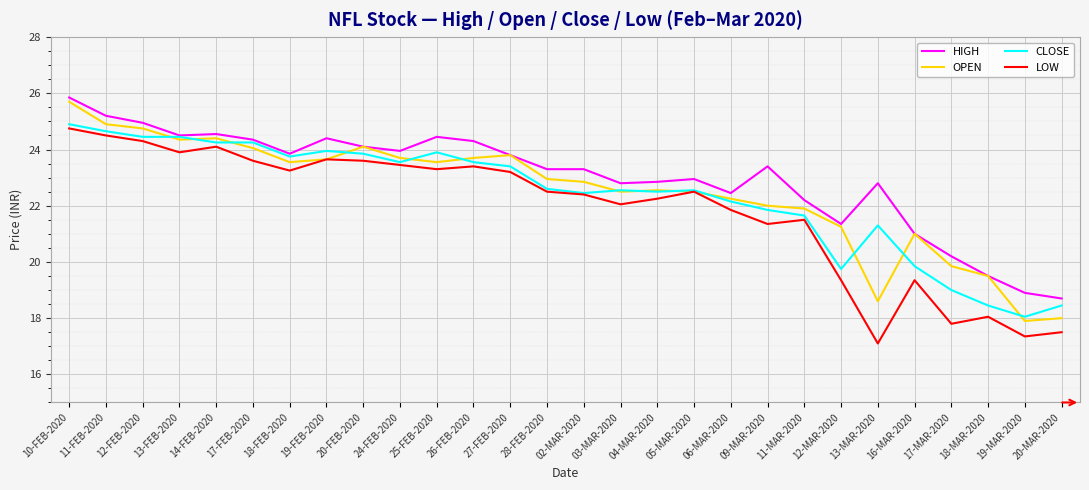

List the series in order of their peak value, highest first.

HIGH, OPEN, CLOSE, LOW